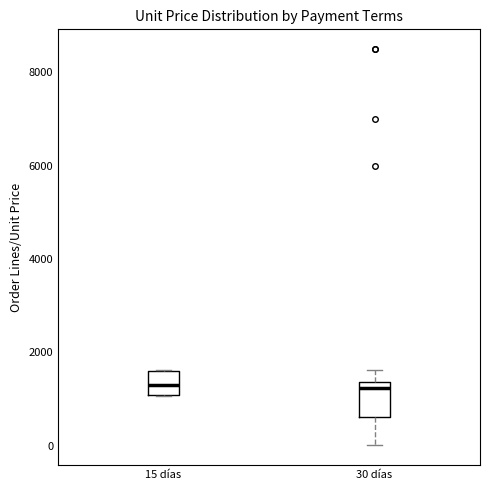

Reading left to right, read every box against the y-axis: the position of its median line, the range the box covers, and the ends of its whiskers. The values are not printed on the chart, so give them approximately, as read against the axis.

15 días: median 1200, box 1000 to 1600, whiskers 1000 to 1600
30 días: median 1200, box 600 to 1400, whiskers 0 to 1600